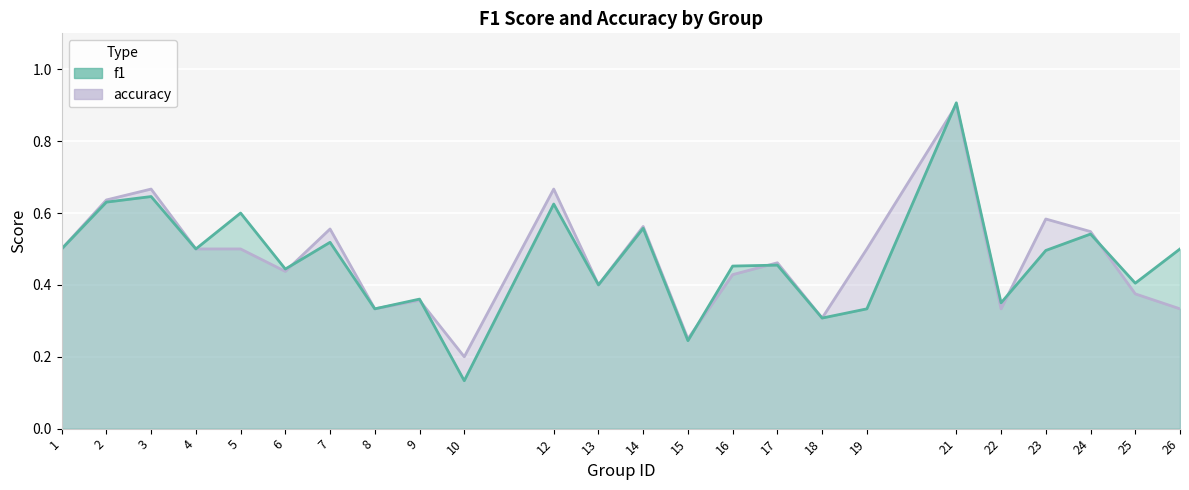

Between 13 and 21, which is larger?

21